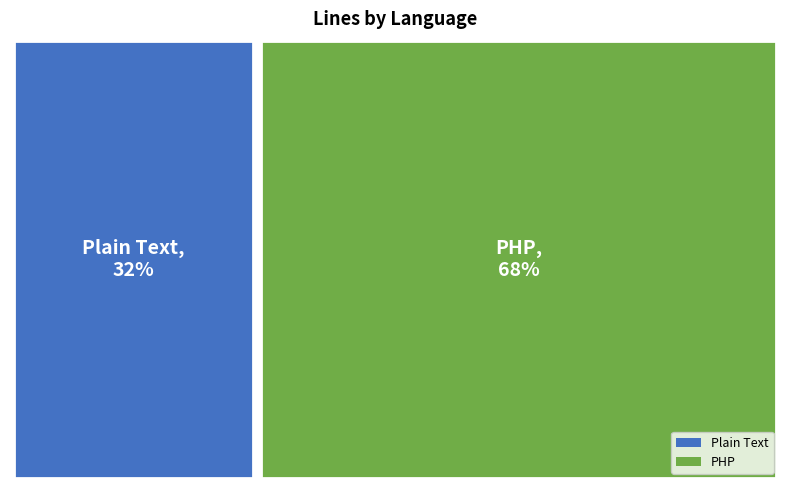

Count the number of slices in the pie.

2